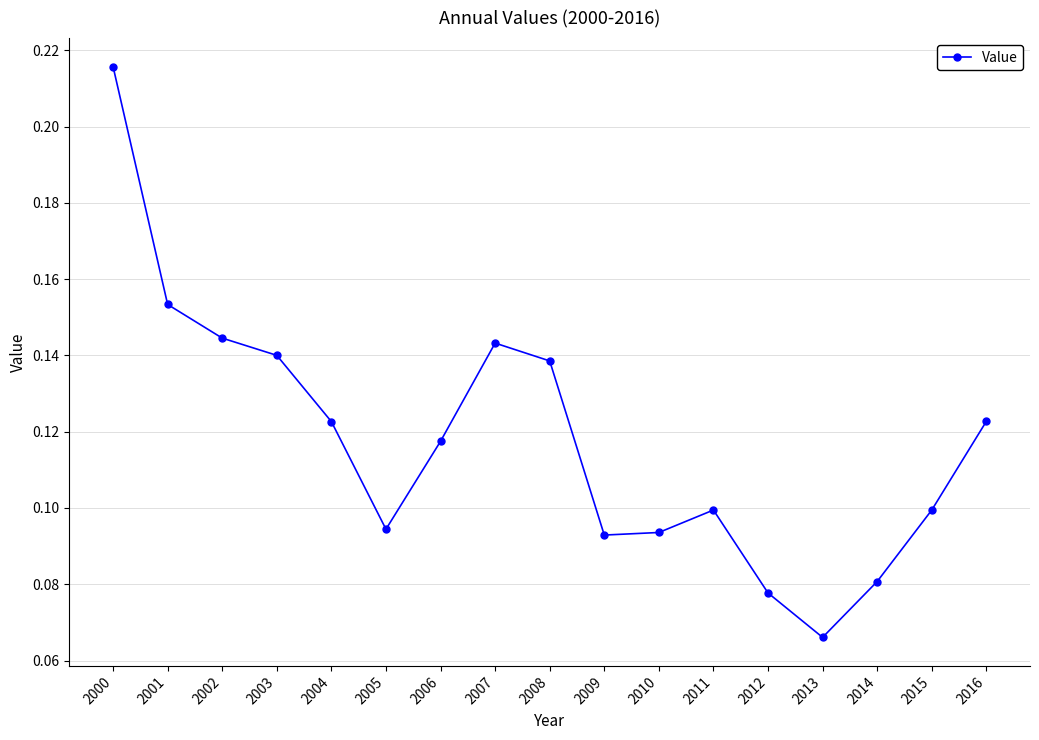

True or false: the data shows 0.1 at 2010.

True